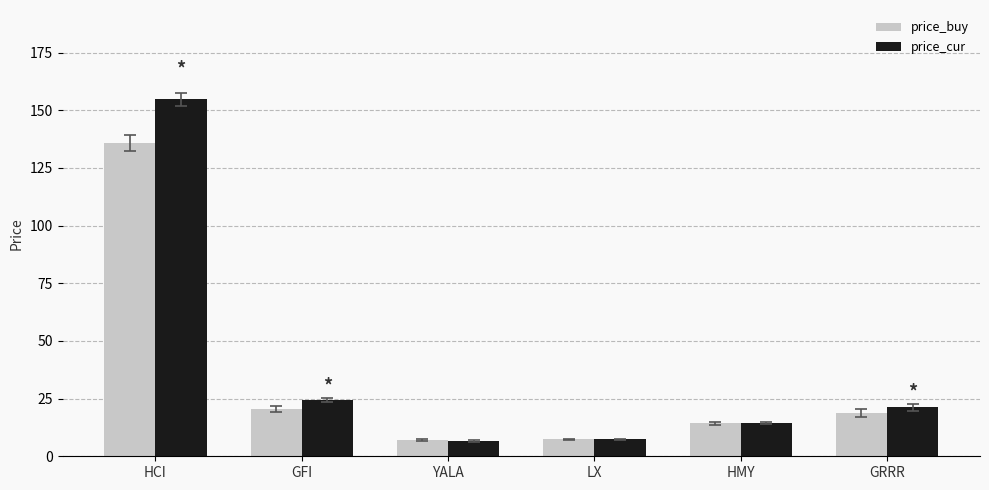

What is the maximum value for price_buy?

135.8